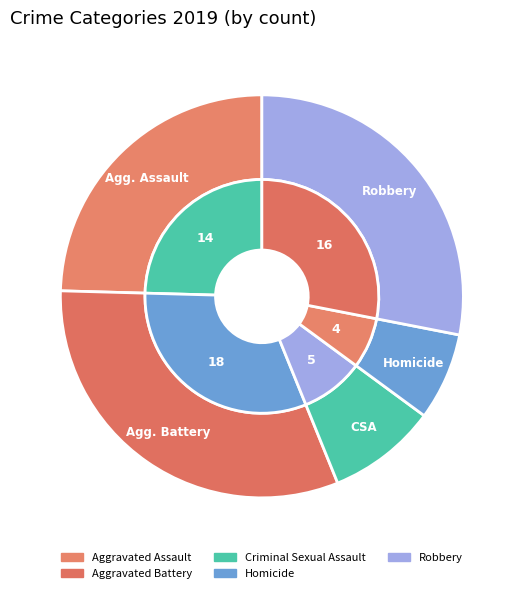

Rank the categories by value from highest to lowest.

Aggravated Battery, Robbery, Aggravated Assault, Criminal Sexual Assault, Homicide